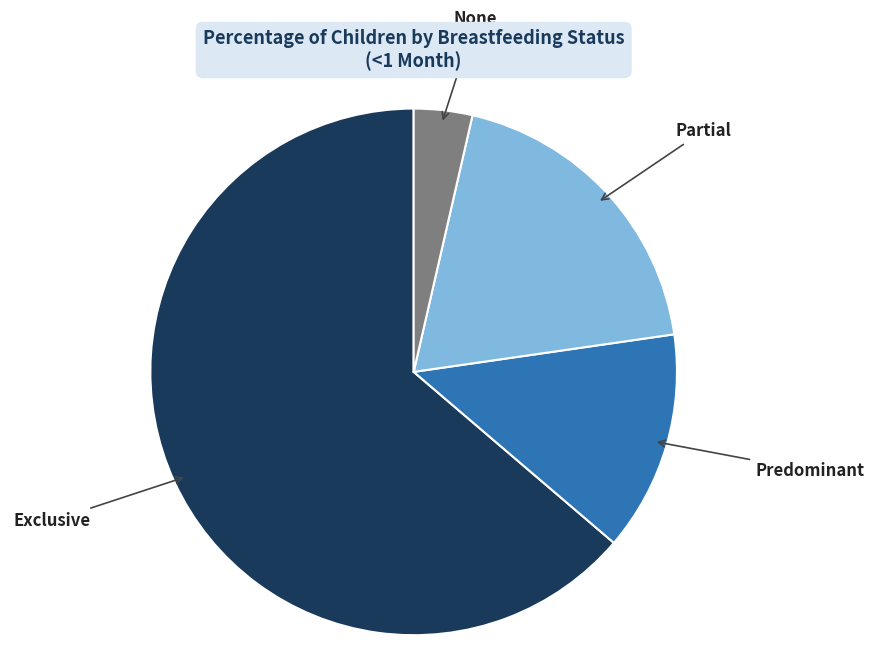

Does any single category account for the majority?

Yes